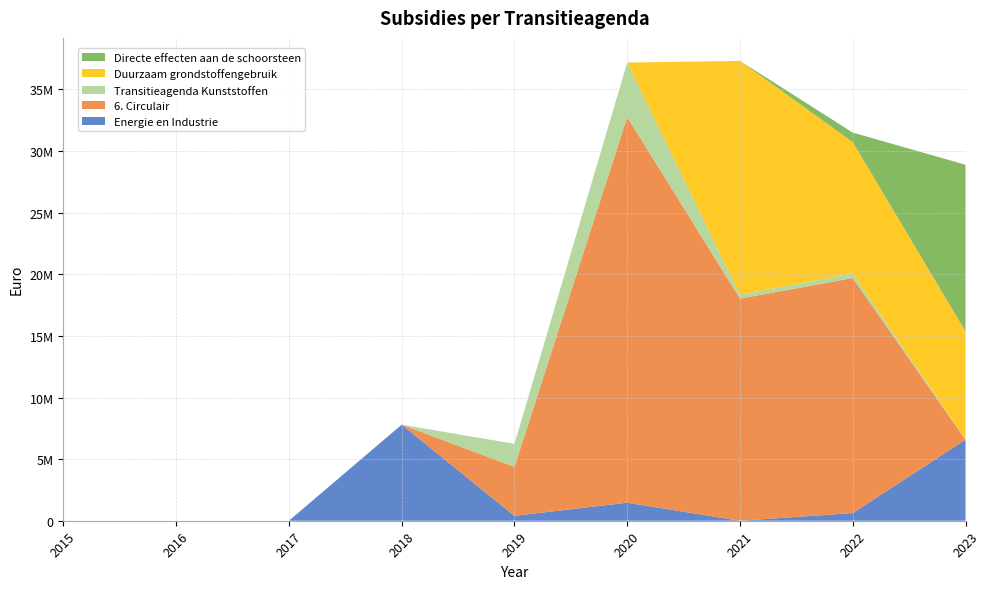

Reading left to right, what are all the values shown in this chart?

Energie en Industrie: 0	0	0	7797116	397082	1463784	0	620000	6581862
6. Circulair: 0	0	0	0	3978073	31303054	18027532	19075390	0
Transitieagenda Kunststoffen: 0	0	0	0	1865674	4414636	319165	383838	0
Duurzaam grondstoffengebruik: 0	0	0	0	0	0	18973802	10650341	8788167
Directe effecten aan de schoorsteen: 0	0	0	0	0	0	0	771651	13522945